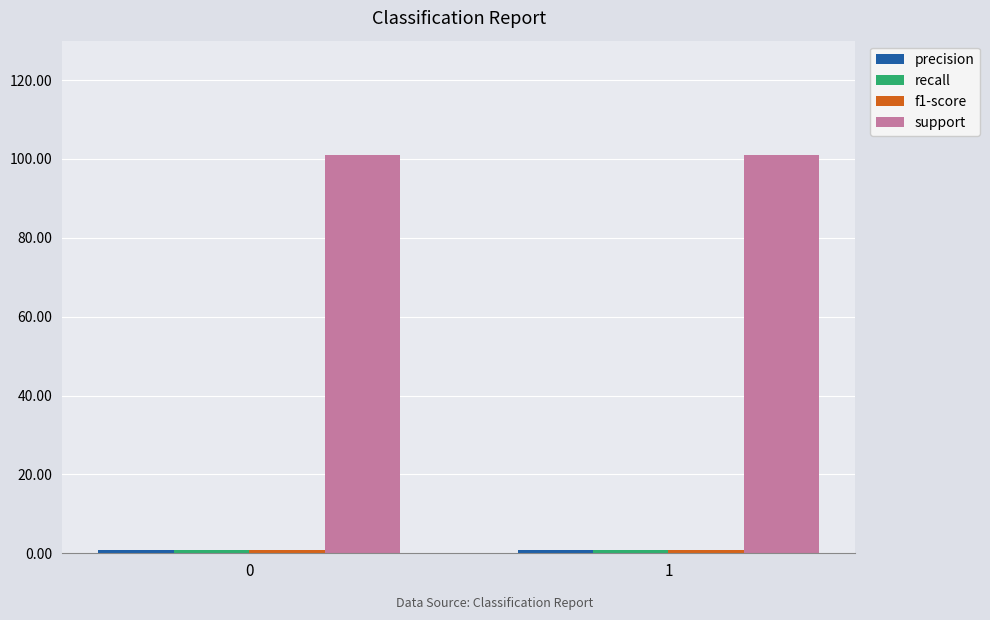

How many groups of bars are there?

2